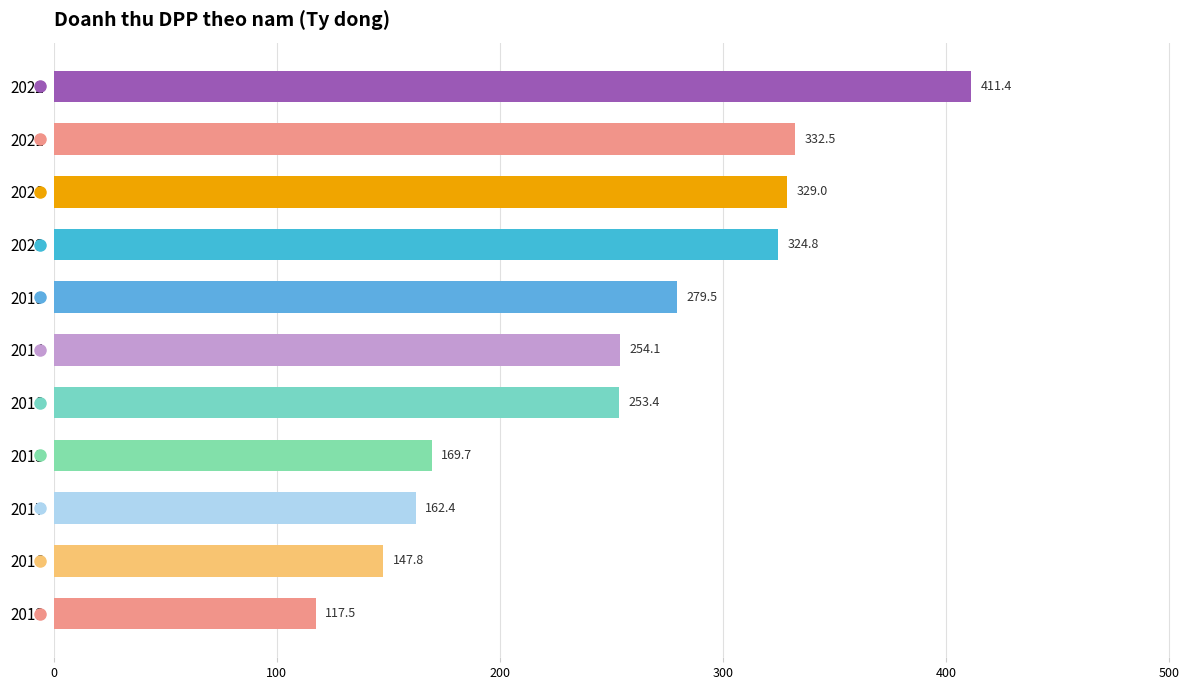

Approximately how many times larger is the value at 2013 compared to 2016?

0.8